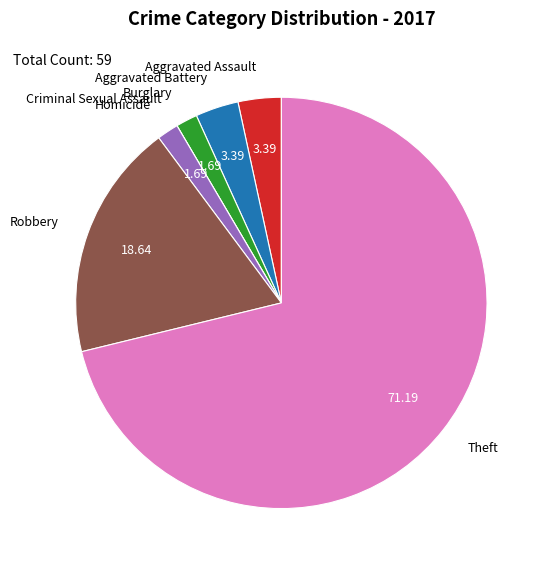

Combined, do Aggravated Assault and Homicide account for over 50%?

No